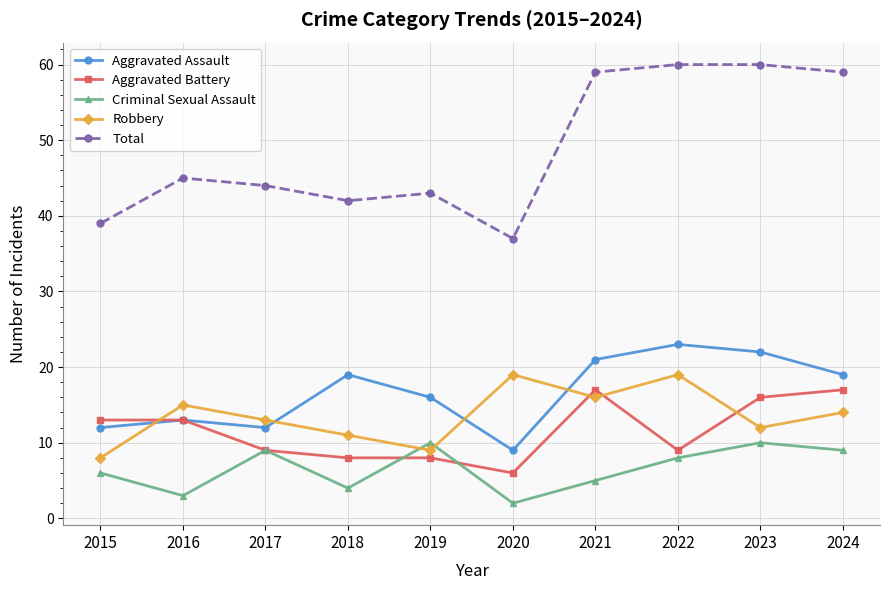

How many lines are shown in the chart?

5